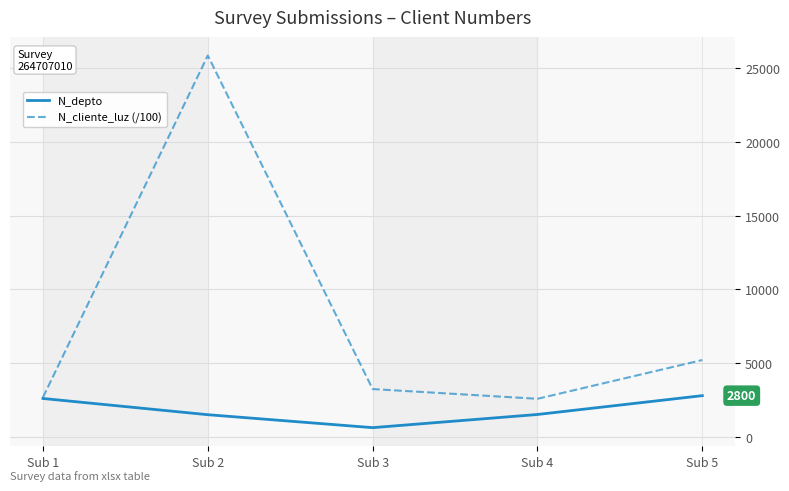

What are all the series names shown in the legend?

N_depto, N_cliente_luz (/100)